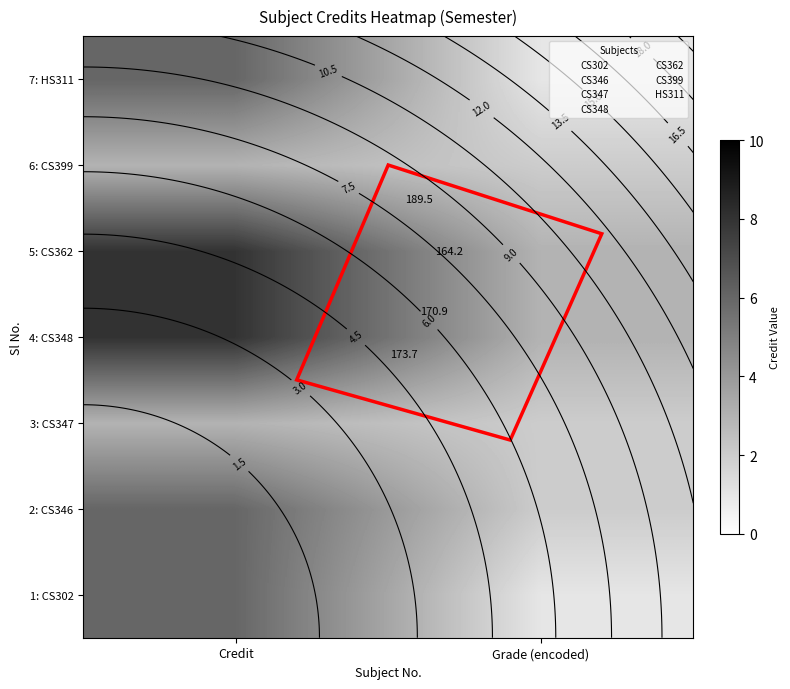

The 1: CS302 series shows 1 at Grade (encoded). True or false?

True